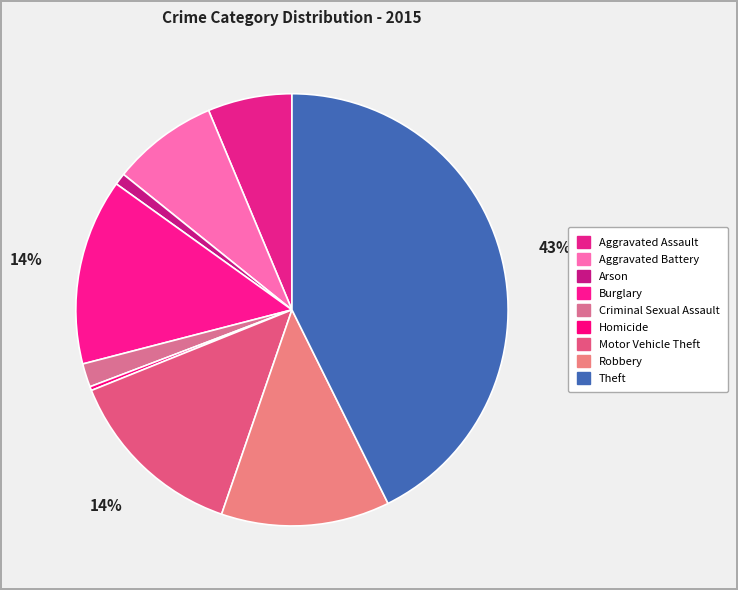

Is there a majority slice in this chart?

No